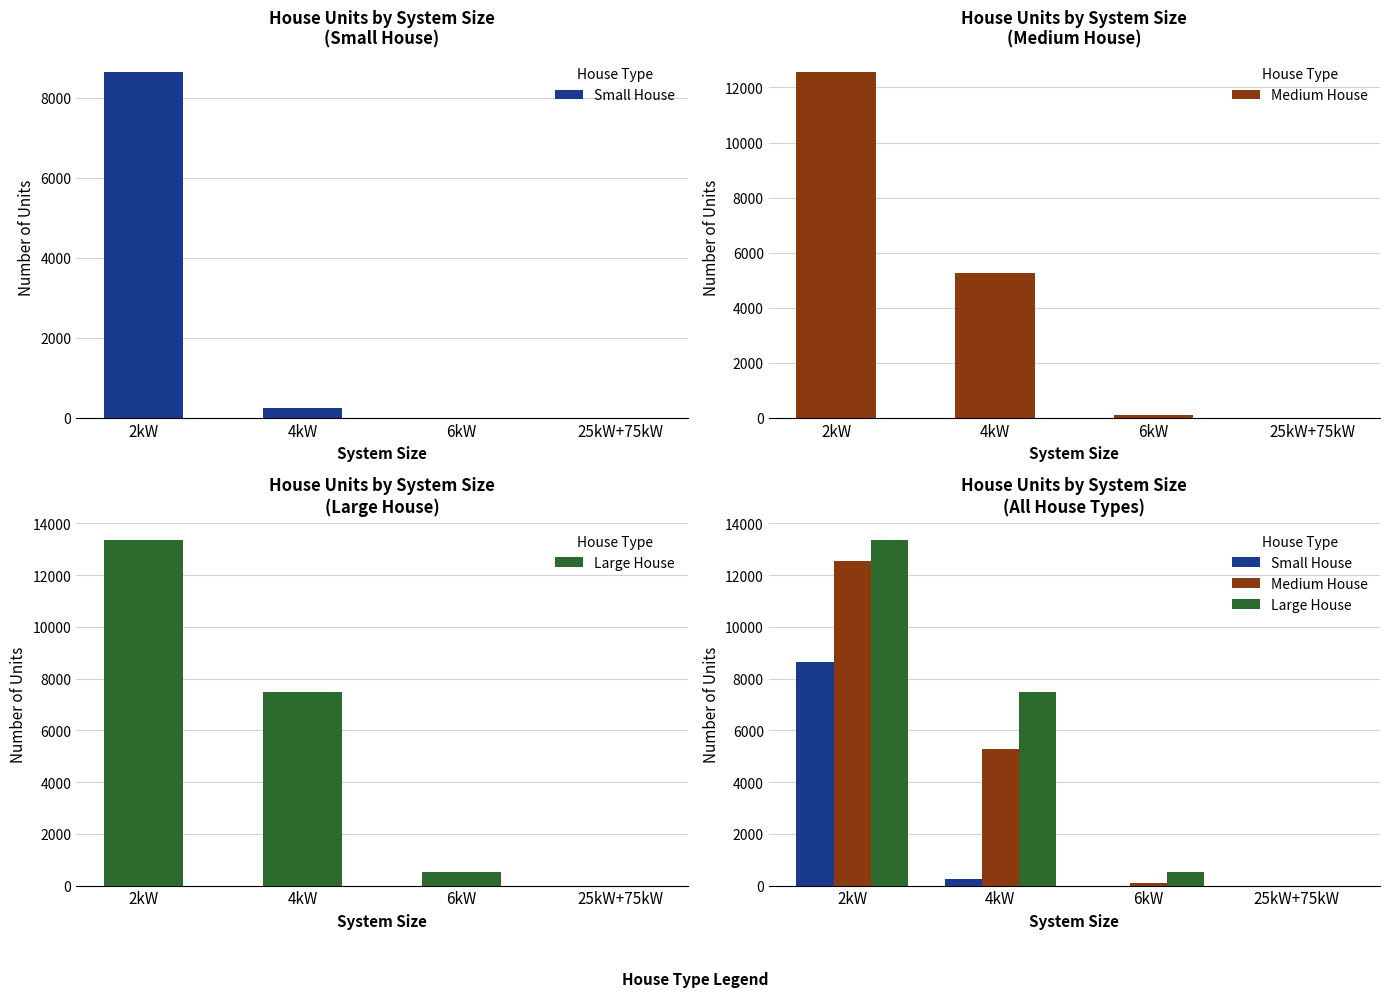

Which series has the largest total across all categories?

Large House